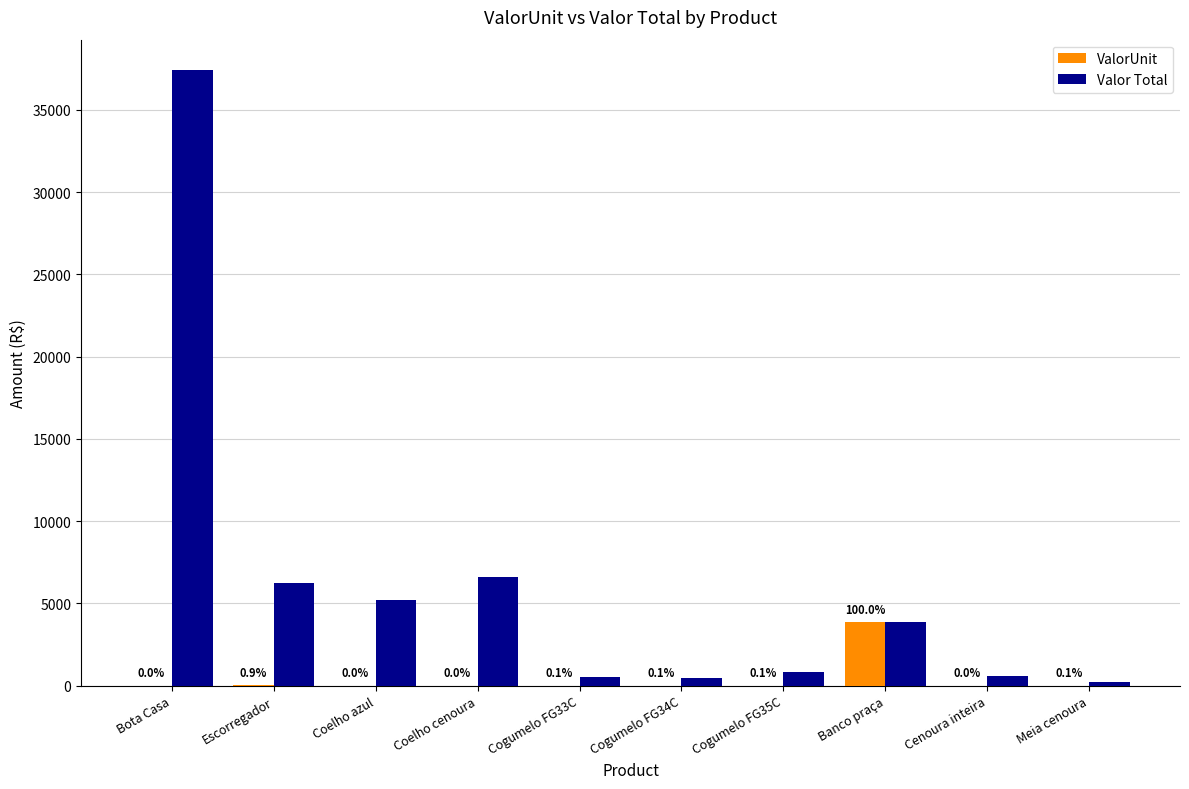

What is the label of the 7th bar from the left?

Cogumelo FG35C